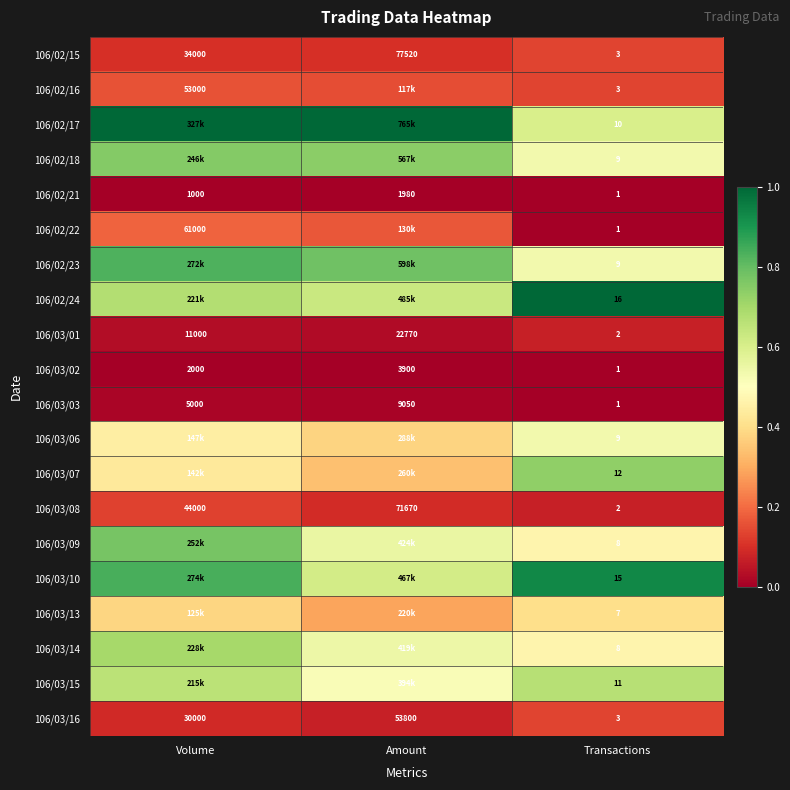

List the labels in order of 106/03/03 value, largest first.

Amount, Volume, Transactions